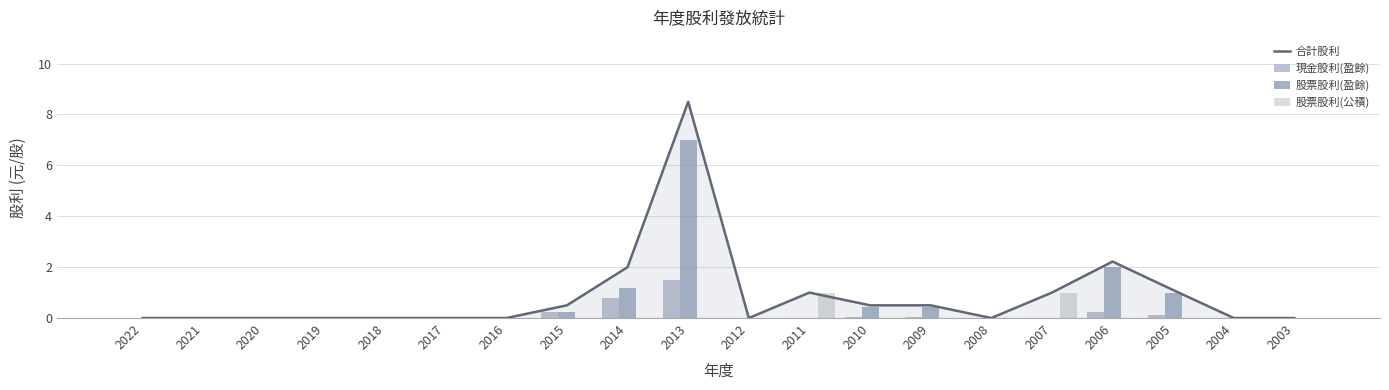

Between 2013 and 2006, which is larger?

2013